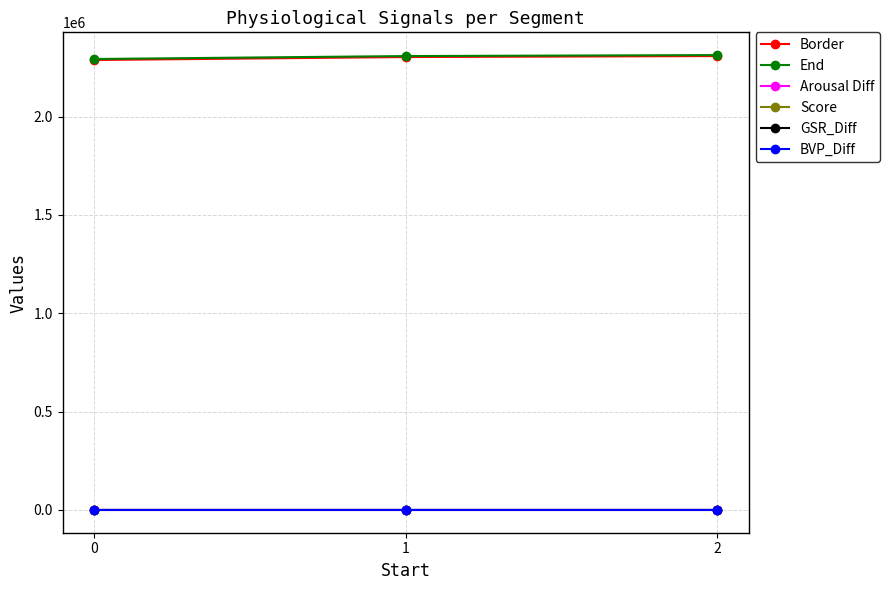

What are all the series names shown in the legend?

Border, End, Arousal Diff, Score, GSR_Diff, BVP_Diff